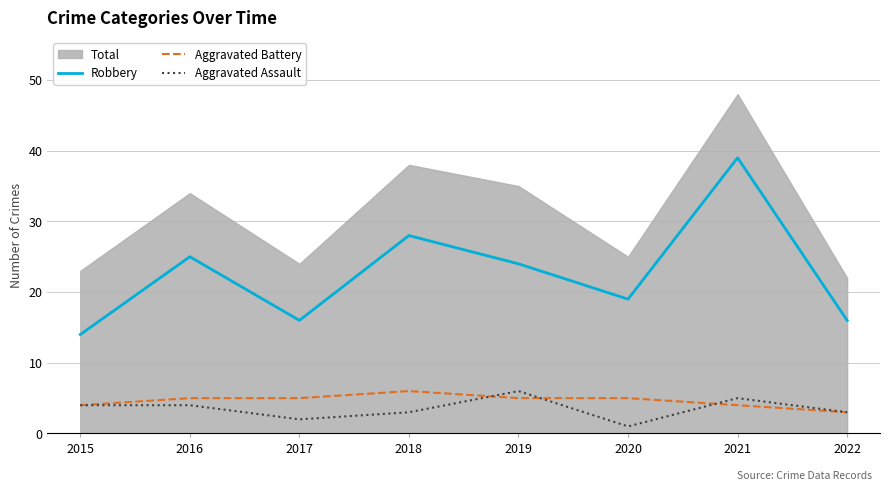

Which series has the widest spread of values?

Robbery